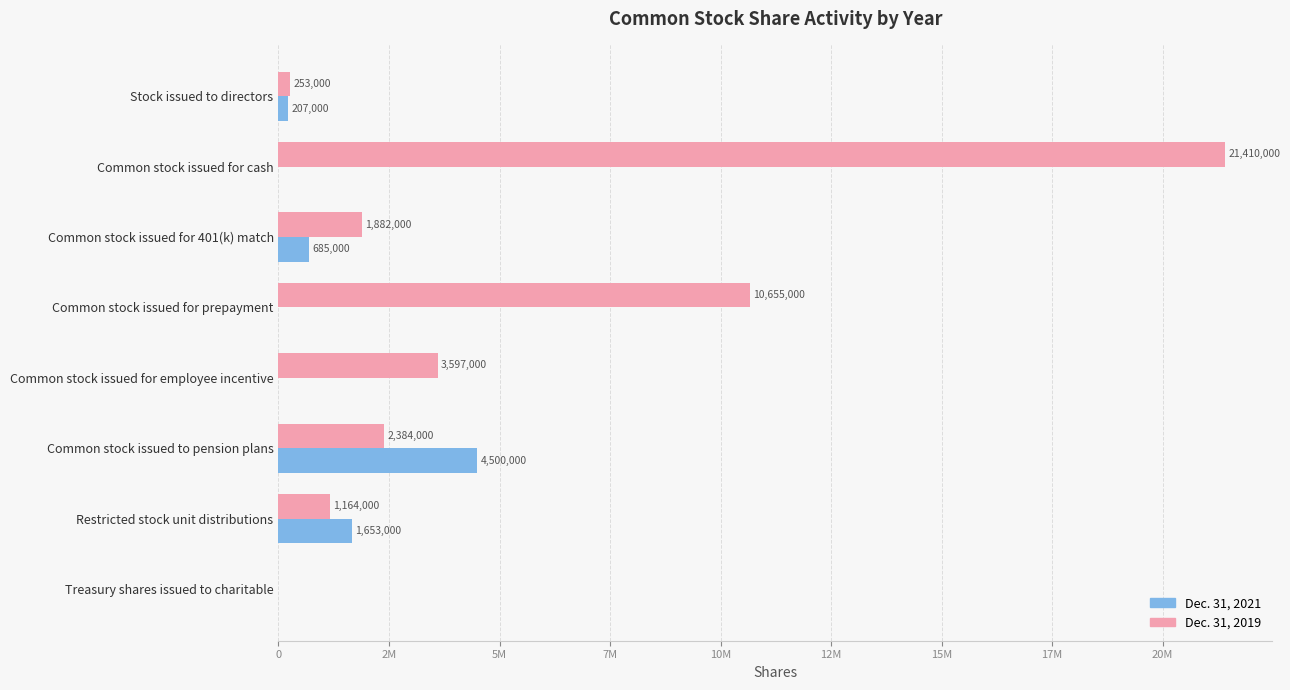

Which category has the highest value in the Dec. 31, 2019 series?

Common stock issued for cash